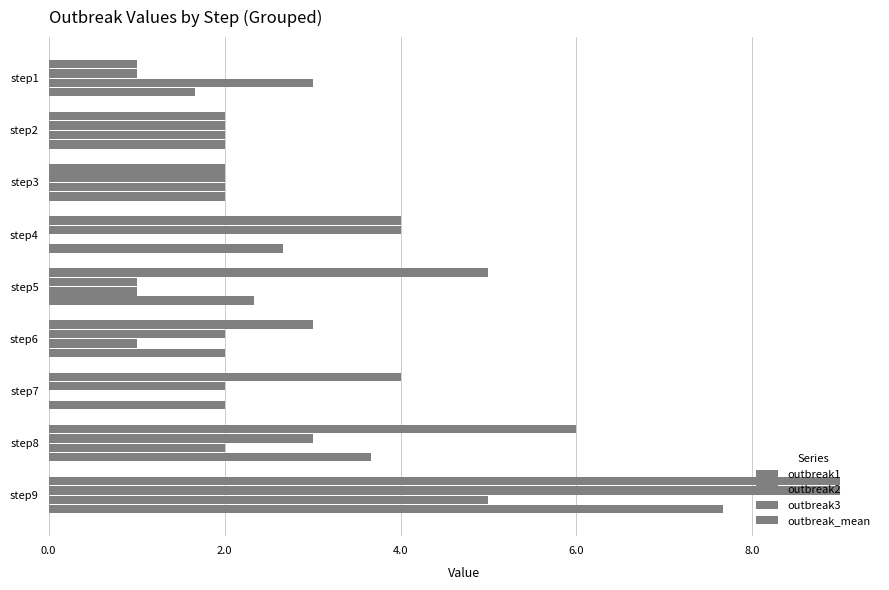

What is the value of the outbreak2 bar at the 1st from the left?

1.0